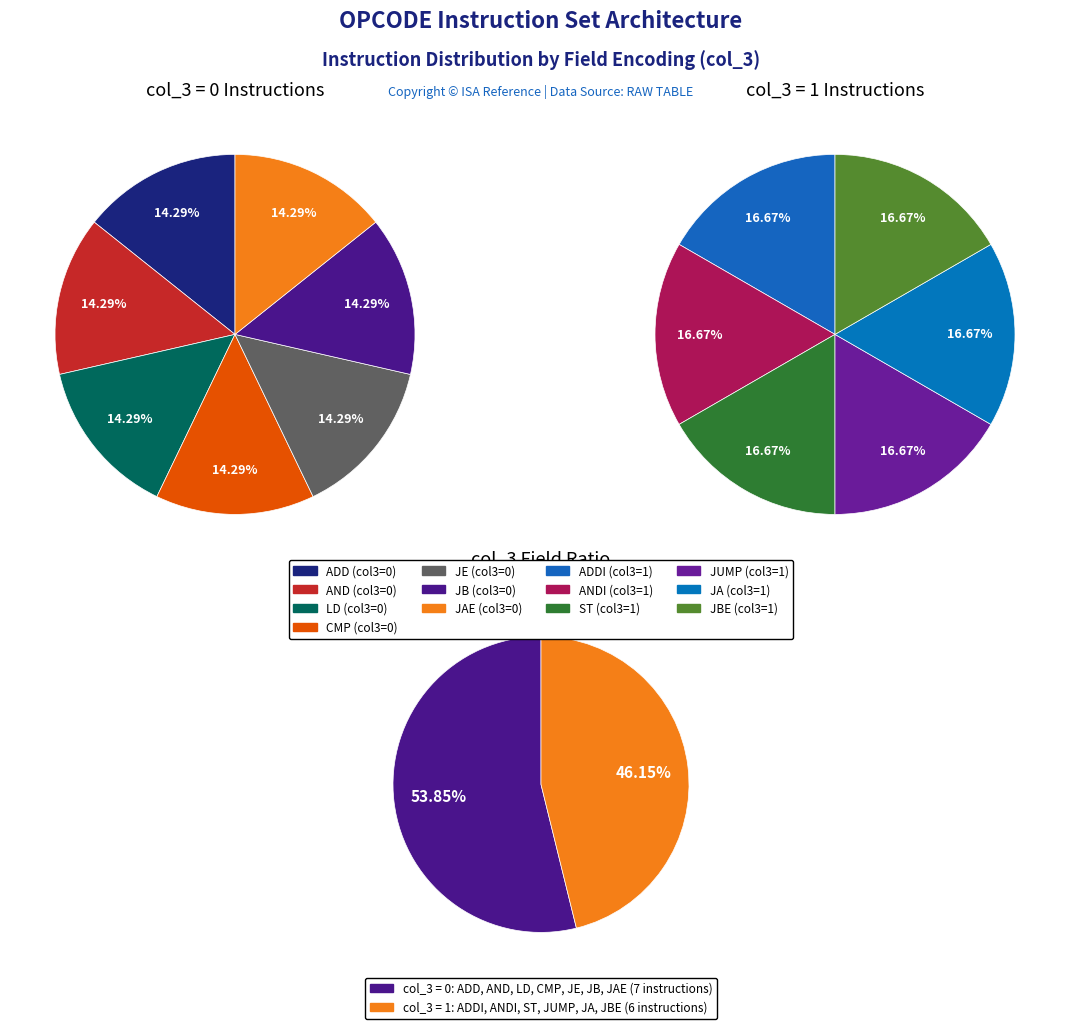

What portion of the pie excludes JUMP?

83.3%